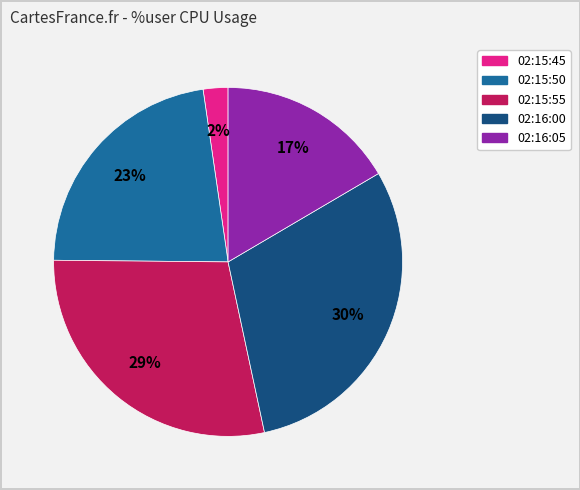

The 02:16:00 slice represents 44% of the pie. True or false?

False